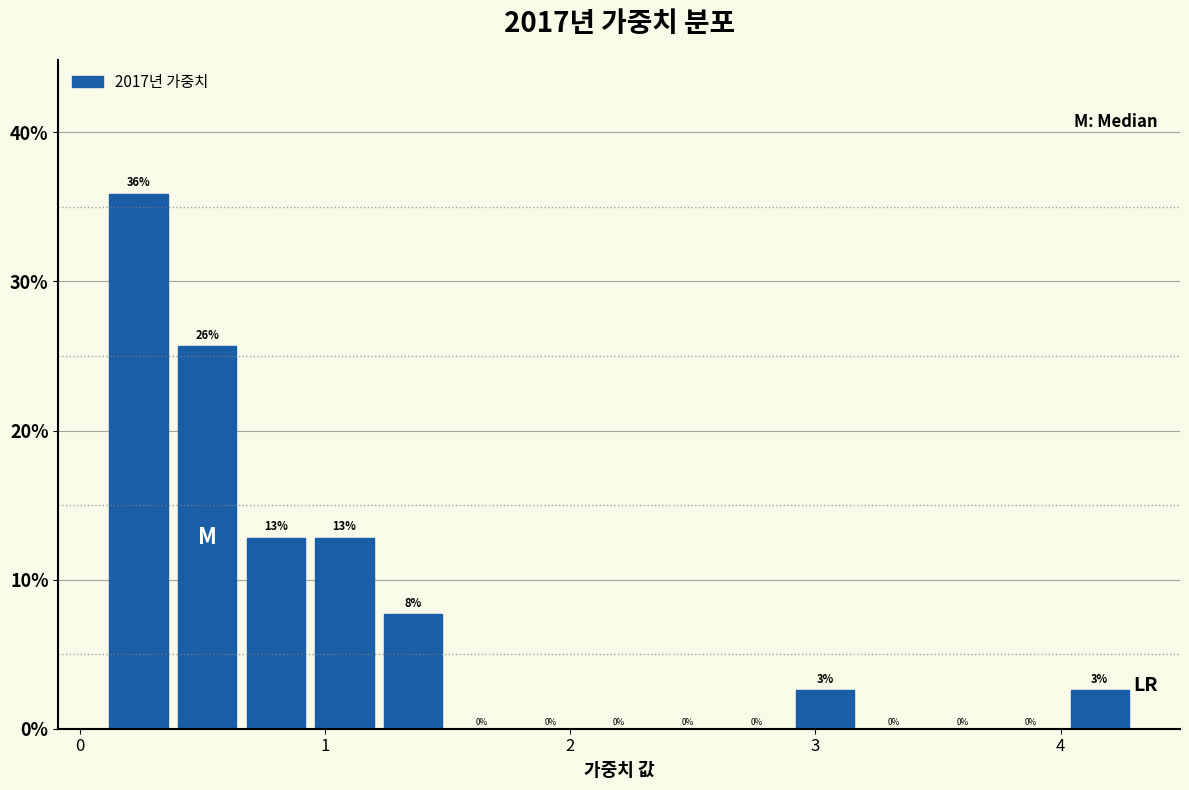

Around what value on the x-axis is the tallest bar? Give the approximate position of its centre, as read against the axis.

0.2